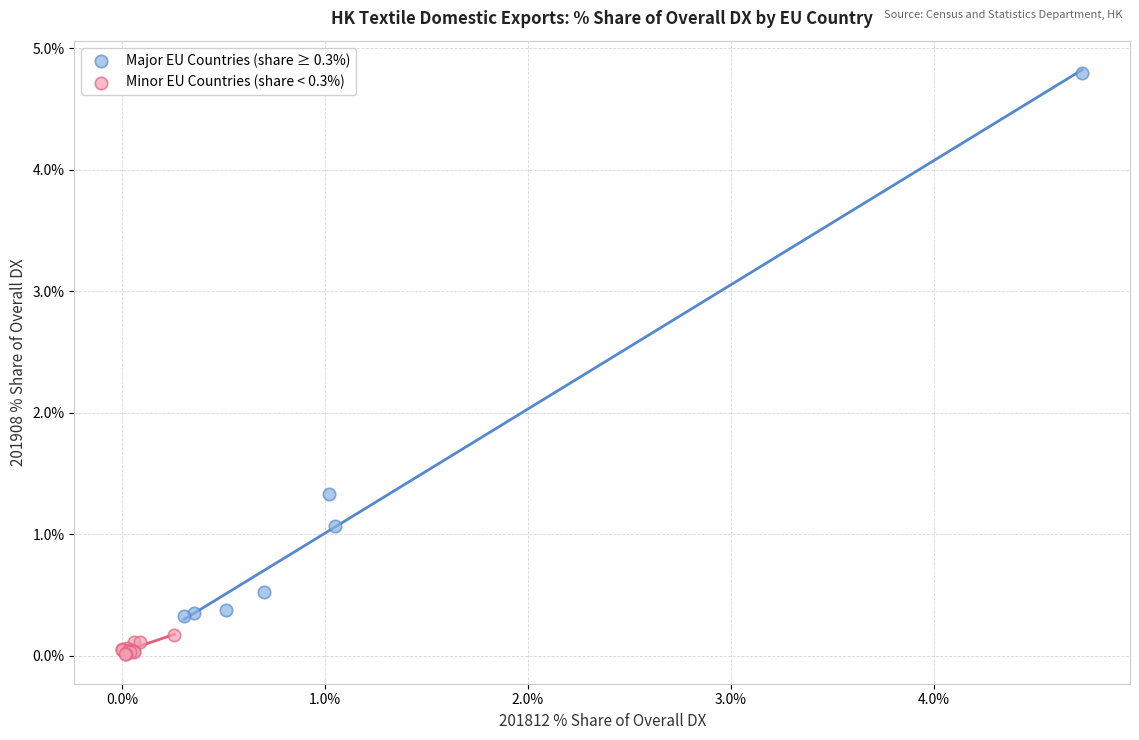

Which series reaches the minimum Y coordinate?

Minor EU Countries (share < 0.3%)